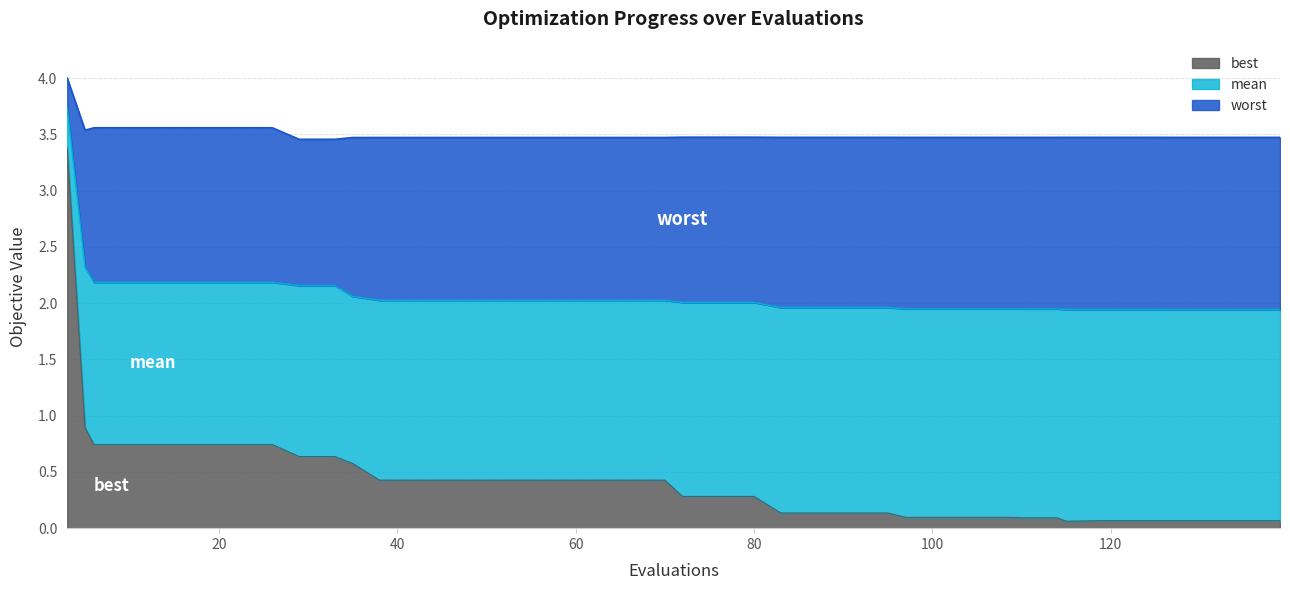

What is the minimum value for best?

0.1